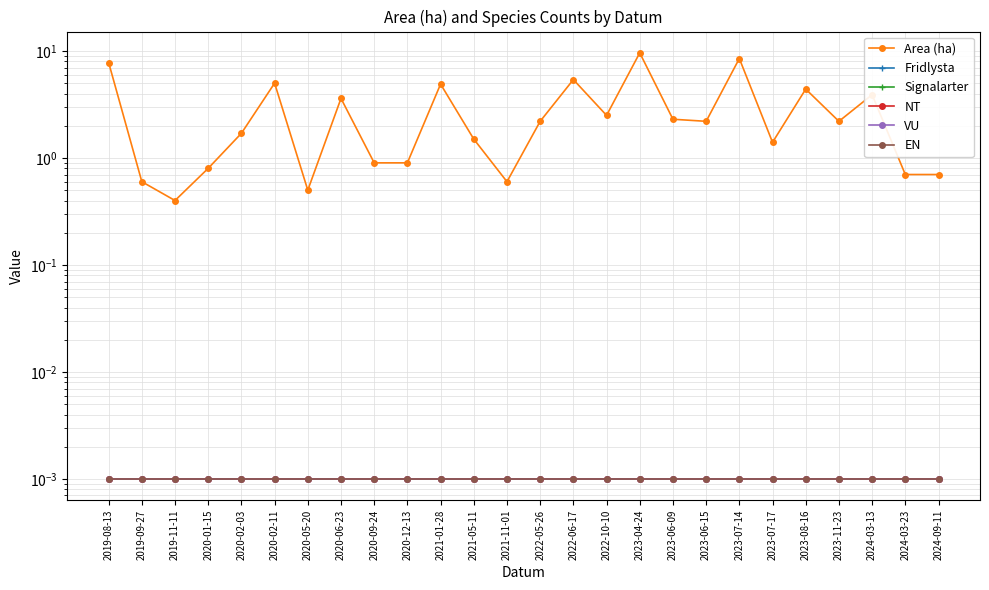

How many distinct data groups are displayed?

6